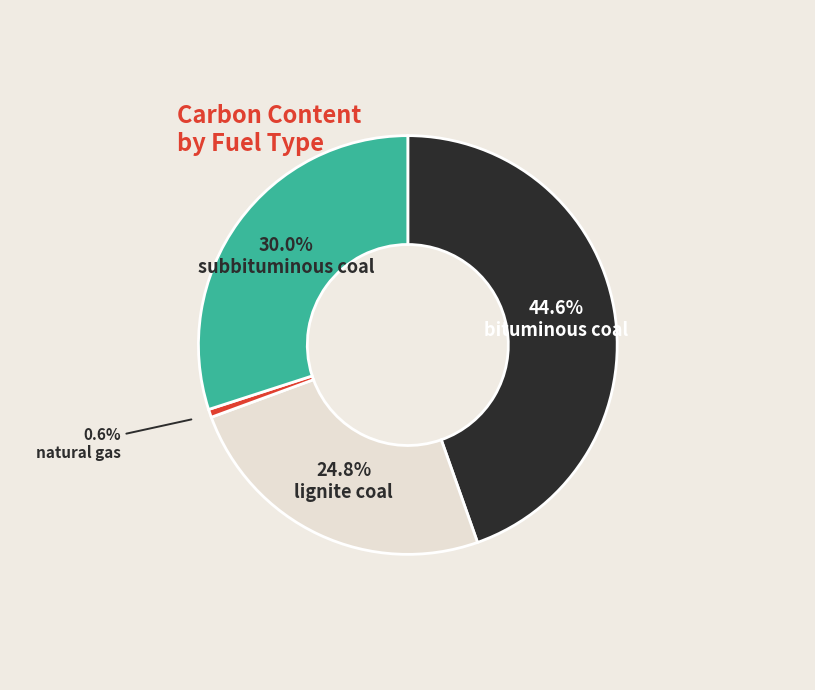

Is there any slice that represents more than half of the pie?

No